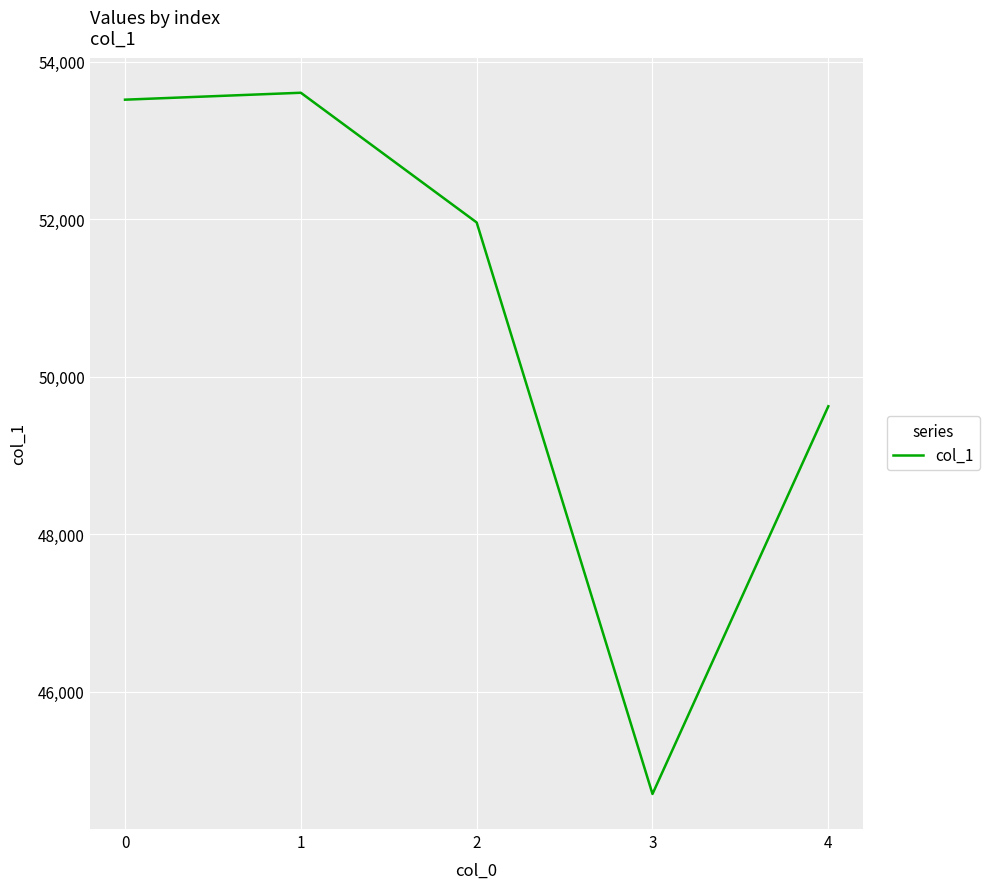

True or false: there are more than 1 points higher than both neighbors.

False